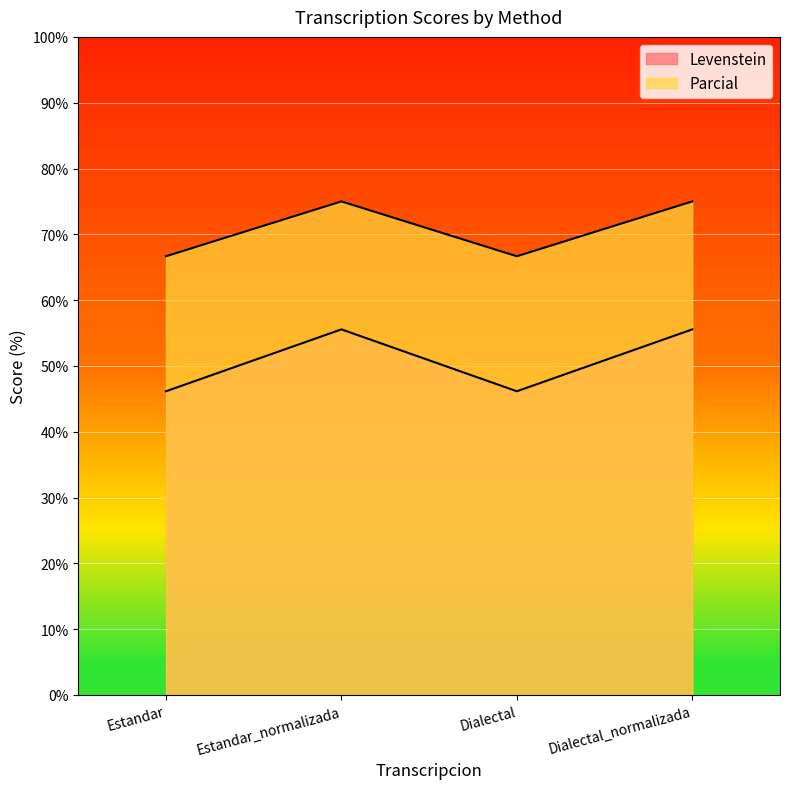

True or false: Parcial and Levenstein intersect in this chart.

False